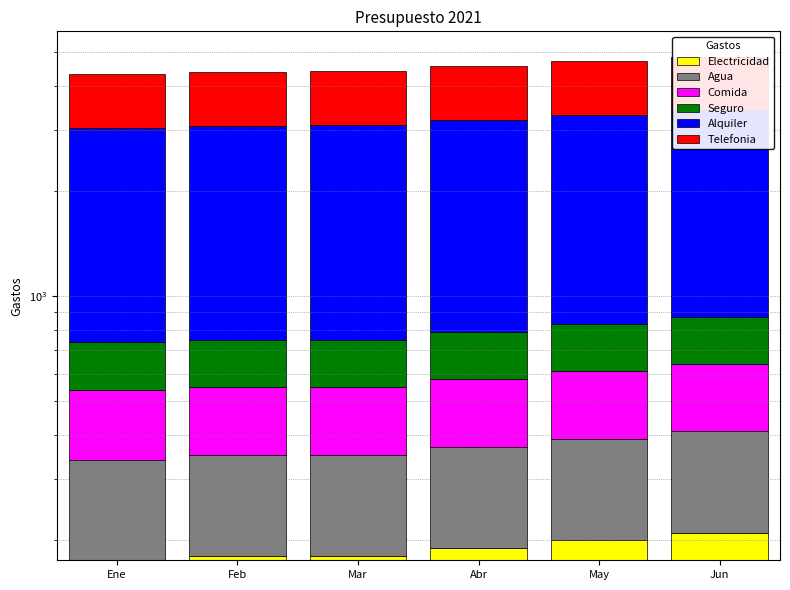

Reading left to right, list all the values displayed in this chart.

Electricidad: 175	180	180	190	200	210
Agua: 165	170	170	180	190	200
Comida: 200	200	200	210	220	230
Seguro: 200	200	200	210	220	230
Alquiler: 2300	2320	2340	2410	2480	2550
Telefonia: 1300	1310	1320	1360	1400	1440